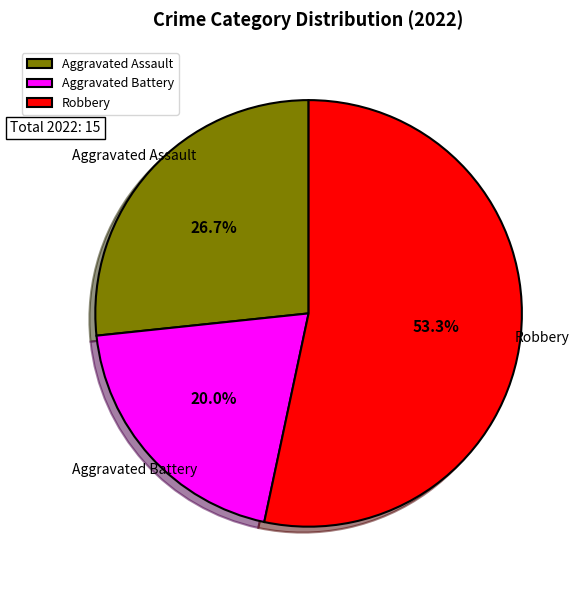

How much of the chart is everything except Aggravated Assault?

73.3%